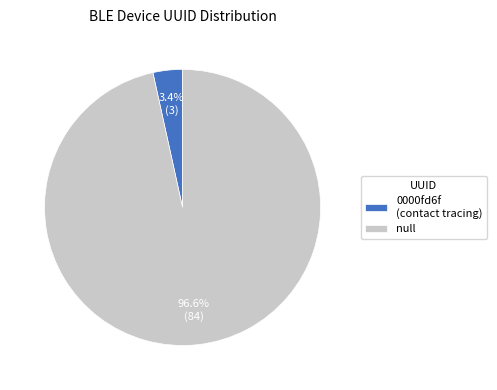

To the nearest percent, what is the difference between the largest and smallest slice percentages?

93%